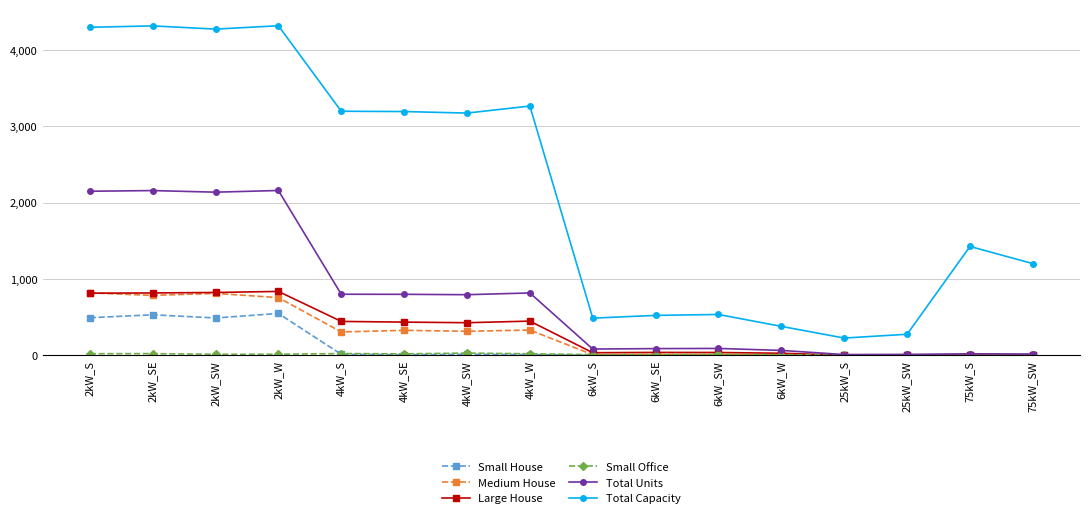

Which series has the largest total across all categories?

Total Capacity